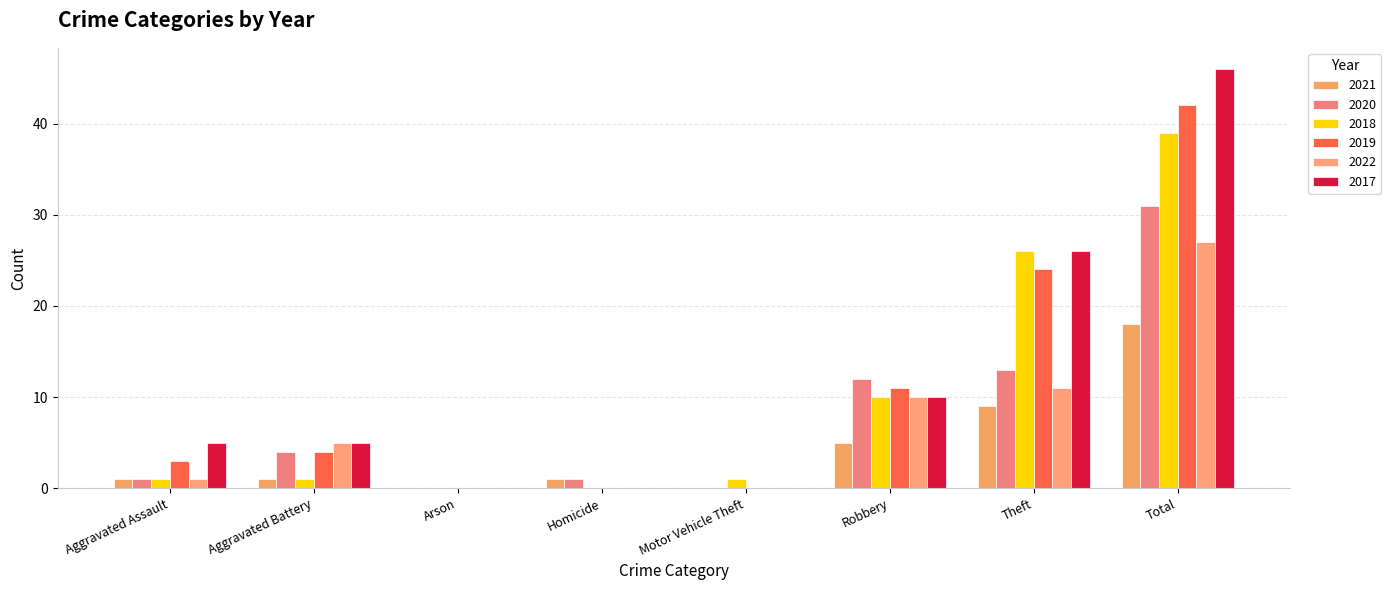

What are all the series names shown in the legend?

2021, 2020, 2018, 2019, 2022, 2017